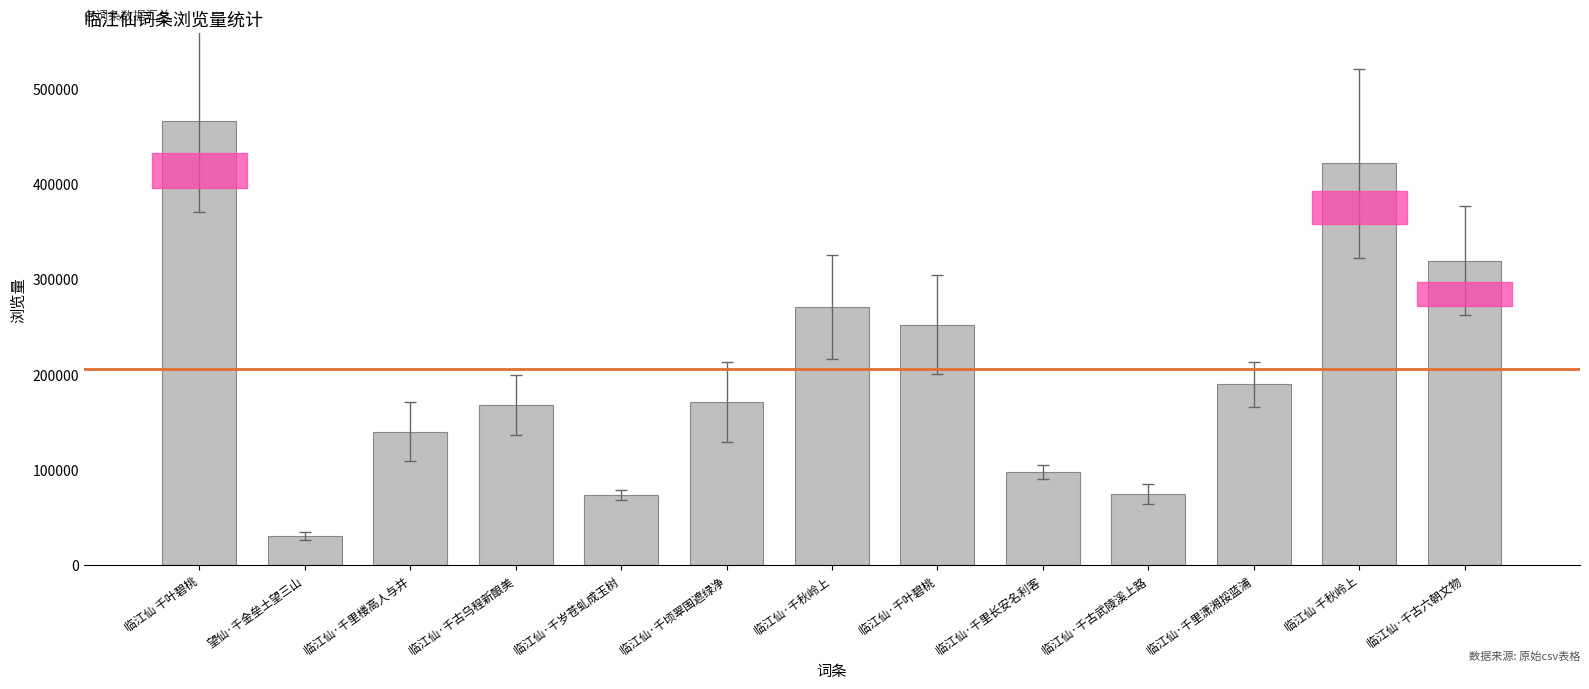

What is the average value?

205517